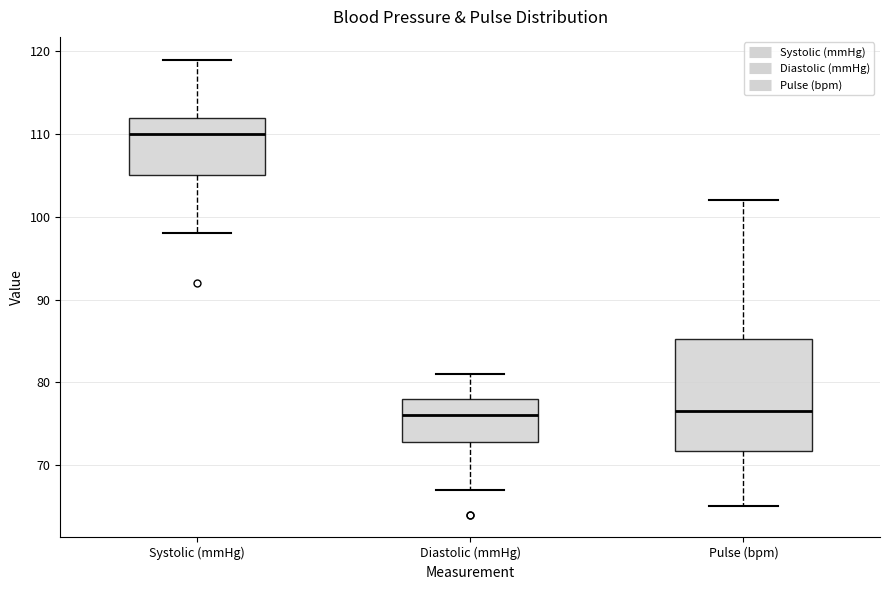

Reading left to right, read every box against the y-axis: the position of its median line, the range the box covers, and the ends of its whiskers. The values are not printed on the chart, so give them approximately, as read against the axis.

Systolic (mmHg): median 110, box 105 to 112, whiskers 98 to 119
Diastolic (mmHg): median 76, box 73 to 78, whiskers 67 to 81
Pulse (bpm): median 77, box 72 to 85, whiskers 65 to 102